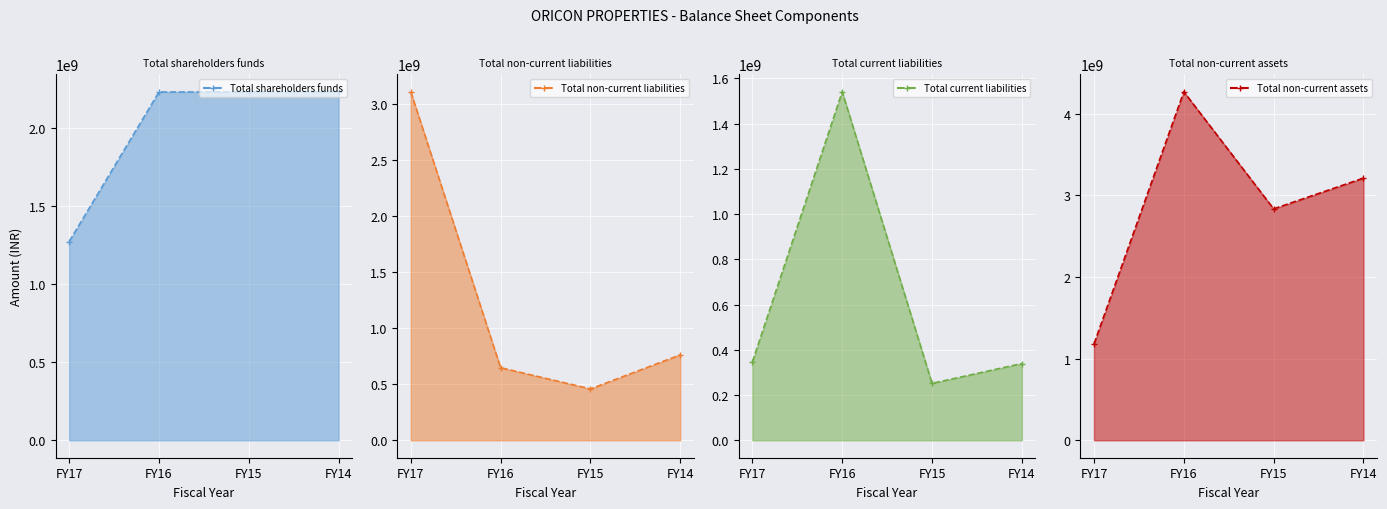

What is the difference between the Total current liabilities line values at FY16 and FY17?

1194365173